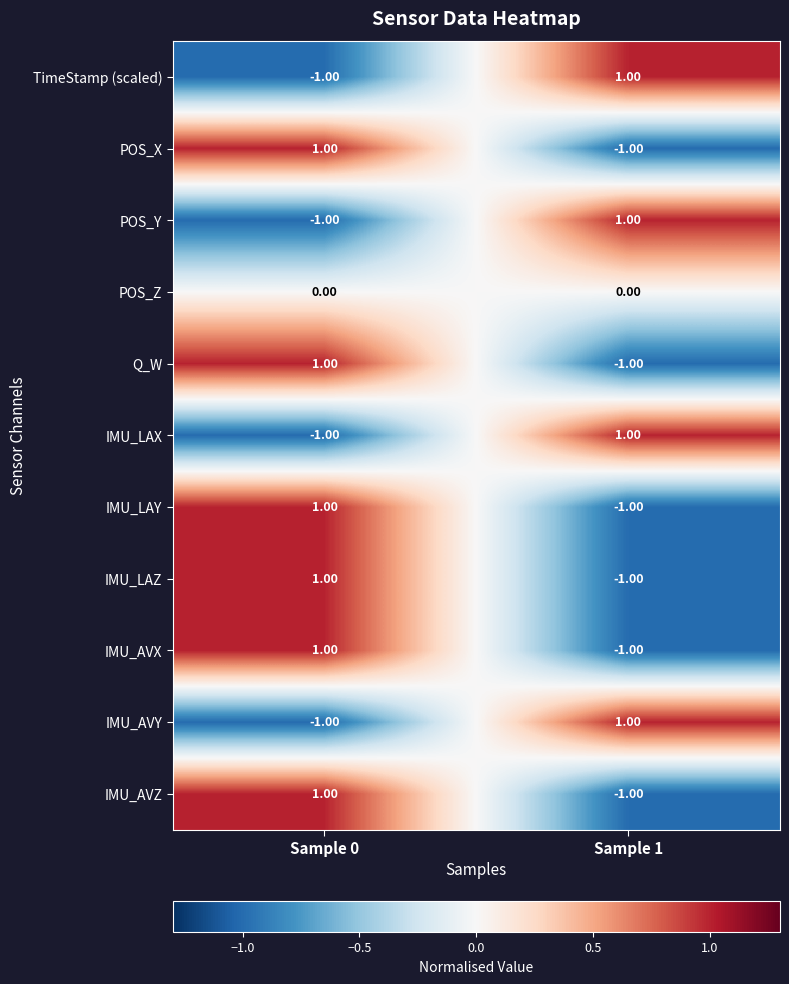

Is the value of Q_W at Sample 1 greater than the value of IMU_LAZ at Sample 0?

No